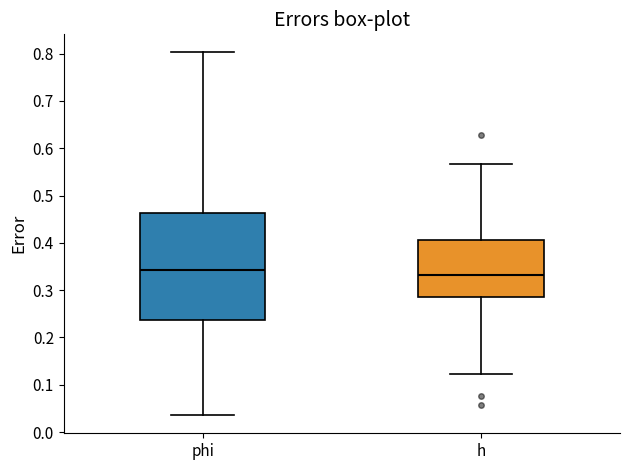

Which box has the lowest median line?

h